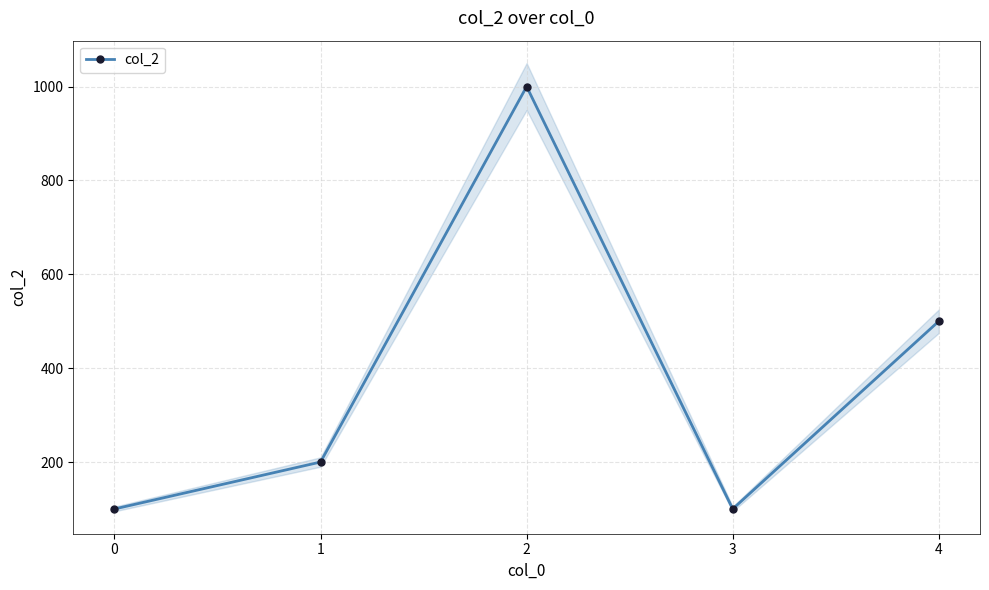

The value at 4 is 309. True or false?

False